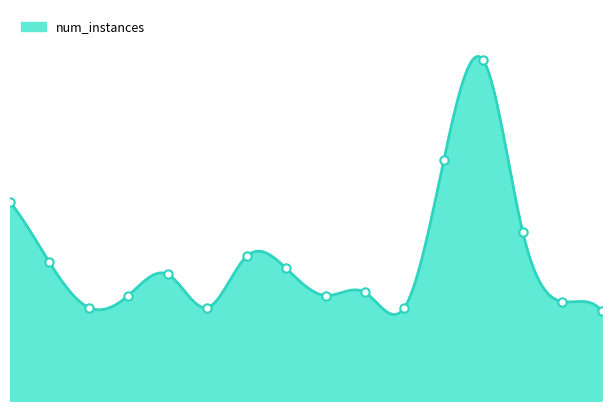

Rank the categories by value from highest to lowest.

12, 11, 0, 13, 6, 1, 7, 4, 9, 3, 8, 14, 2, 5, 10, 15